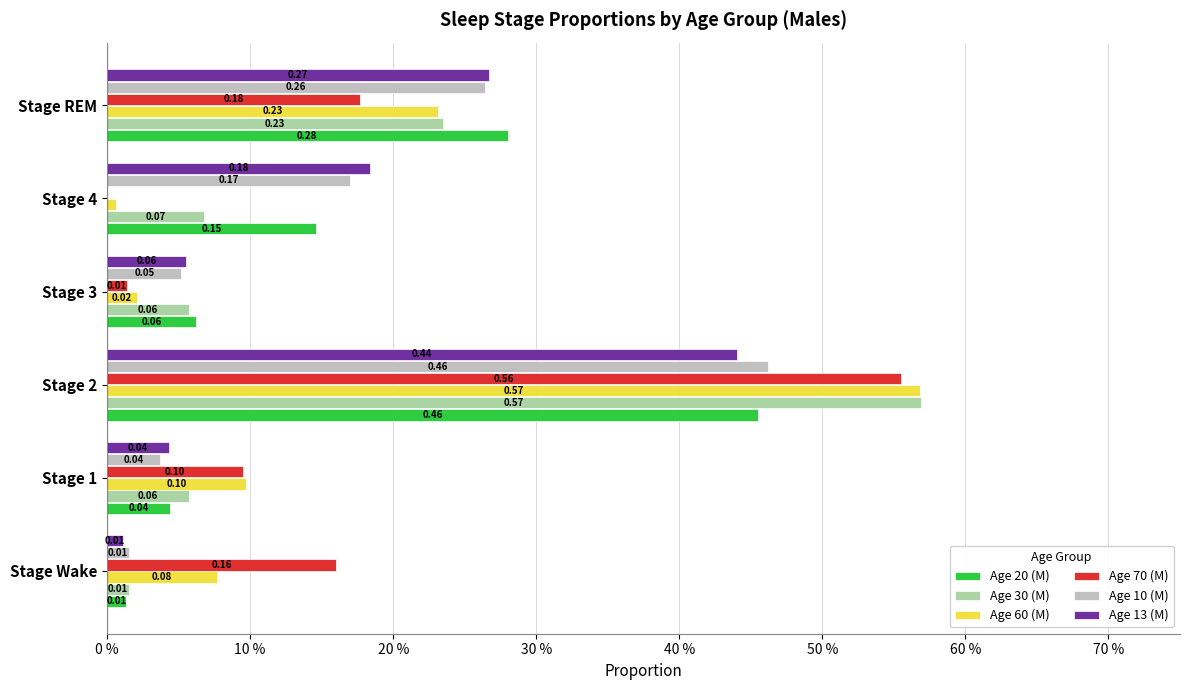

Which series has the largest range (max minus min)?

Age 60 (M)